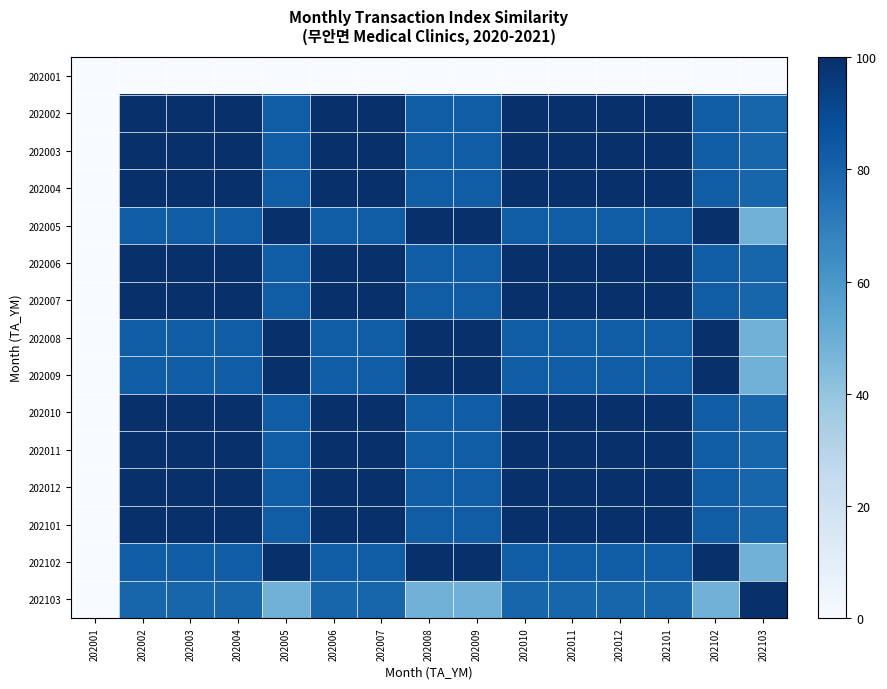

Reading left to right, what are all the values shown in this chart?

202001: 202001=0.0	202002=0.0	202003=0.0	202004=0.0	202005=0.0	202006=0.0	202007=0.0	202008=0.0	202009=0.0	202010=0.0	202011=0.0	202012=0.0	202101=0.0	202102=0.0	202103=0.0
202002: 202001=0.0	202002=100.0	202003=100.0	202004=100.0	202005=82.7	202006=100.0	202007=100.0	202008=82.7	202009=82.7	202010=100.0	202011=100.0	202012=100.0	202101=100.0	202102=82.7	202103=79.6
202003: 202001=0.0	202002=100.0	202003=100.0	202004=100.0	202005=82.7	202006=100.0	202007=100.0	202008=82.7	202009=82.7	202010=100.0	202011=100.0	202012=100.0	202101=100.0	202102=82.7	202103=79.6
202004: 202001=0.0	202002=100.0	202003=100.0	202004=100.0	202005=82.7	202006=100.0	202007=100.0	202008=82.7	202009=82.7	202010=100.0	202011=100.0	202012=100.0	202101=100.0	202102=82.7	202103=79.6
202005: 202001=0.0	202002=82.7	202003=82.7	202004=82.7	202005=100.0	202006=82.7	202007=82.7	202008=100.0	202009=100.0	202010=82.7	202011=82.7	202012=82.7	202101=82.7	202102=100.0	202103=48.1
202006: 202001=0.0	202002=100.0	202003=100.0	202004=100.0	202005=82.7	202006=100.0	202007=100.0	202008=82.7	202009=82.7	202010=100.0	202011=100.0	202012=100.0	202101=100.0	202102=82.7	202103=79.5
202007: 202001=0.0	202002=100.0	202003=100.0	202004=100.0	202005=82.7	202006=100.0	202007=100.0	202008=82.7	202009=82.7	202010=100.0	202011=100.0	202012=100.0	202101=100.0	202102=82.7	202103=79.5
202008: 202001=0.0	202002=82.7	202003=82.7	202004=82.7	202005=100.0	202006=82.7	202007=82.7	202008=100.0	202009=100.0	202010=82.7	202011=82.7	202012=82.7	202101=82.7	202102=100.0	202103=48.1
202009: 202001=0.0	202002=82.7	202003=82.7	202004=82.7	202005=100.0	202006=82.7	202007=82.7	202008=100.0	202009=100.0	202010=82.7	202011=82.7	202012=82.7	202101=82.7	202102=100.0	202103=48.1
202010: 202001=0.0	202002=100.0	202003=100.0	202004=100.0	202005=82.7	202006=100.0	202007=100.0	202008=82.7	202009=82.7	202010=100.0	202011=100.0	202012=100.0	202101=100.0	202102=82.7	202103=79.5
202011: 202001=0.0	202002=100.0	202003=100.0	202004=100.0	202005=82.7	202006=100.0	202007=100.0	202008=82.7	202009=82.7	202010=100.0	202011=100.0	202012=100.0	202101=100.0	202102=82.7	202103=79.5
202012: 202001=0.0	202002=100.0	202003=100.0	202004=100.0	202005=82.7	202006=100.0	202007=100.0	202008=82.7	202009=82.7	202010=100.0	202011=100.0	202012=100.0	202101=100.0	202102=82.7	202103=79.5
202101: 202001=0.0	202002=100.0	202003=100.0	202004=100.0	202005=82.7	202006=100.0	202007=100.0	202008=82.7	202009=82.7	202010=100.0	202011=100.0	202012=100.0	202101=100.0	202102=82.7	202103=79.5
202102: 202001=0.0	202002=82.7	202003=82.7	202004=82.7	202005=100.0	202006=82.7	202007=82.7	202008=100.0	202009=100.0	202010=82.7	202011=82.7	202012=82.7	202101=82.7	202102=100.0	202103=48.1
202103: 202001=0.0	202002=79.6	202003=79.6	202004=79.6	202005=48.1	202006=79.5	202007=79.5	202008=48.1	202009=48.1	202010=79.5	202011=79.5	202012=79.5	202101=79.5	202102=48.1	202103=100.0